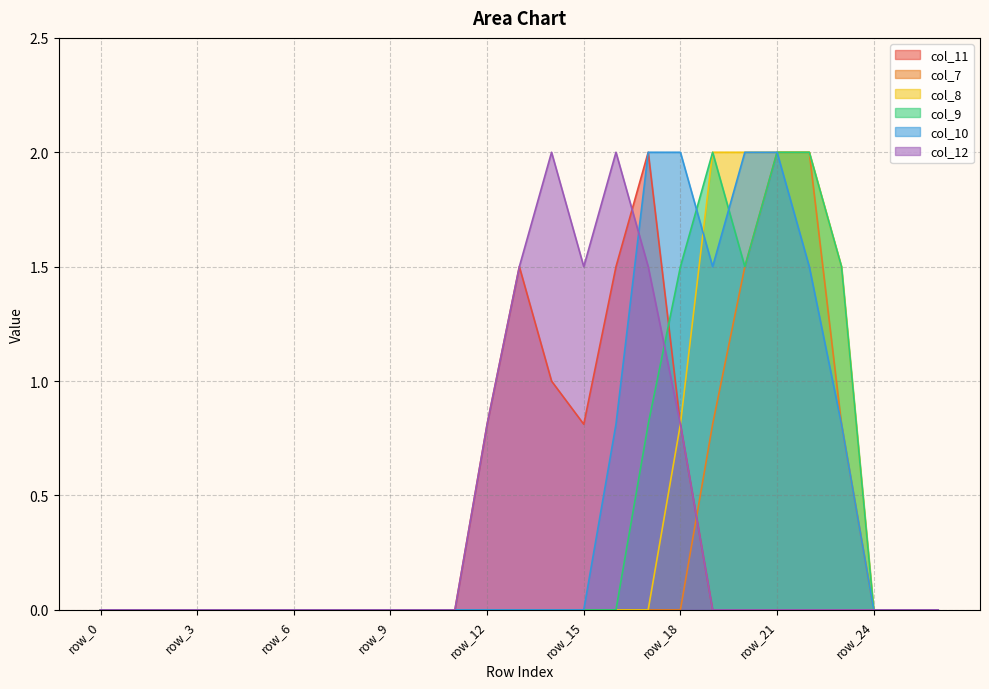

How many lines are shown in the chart?

6